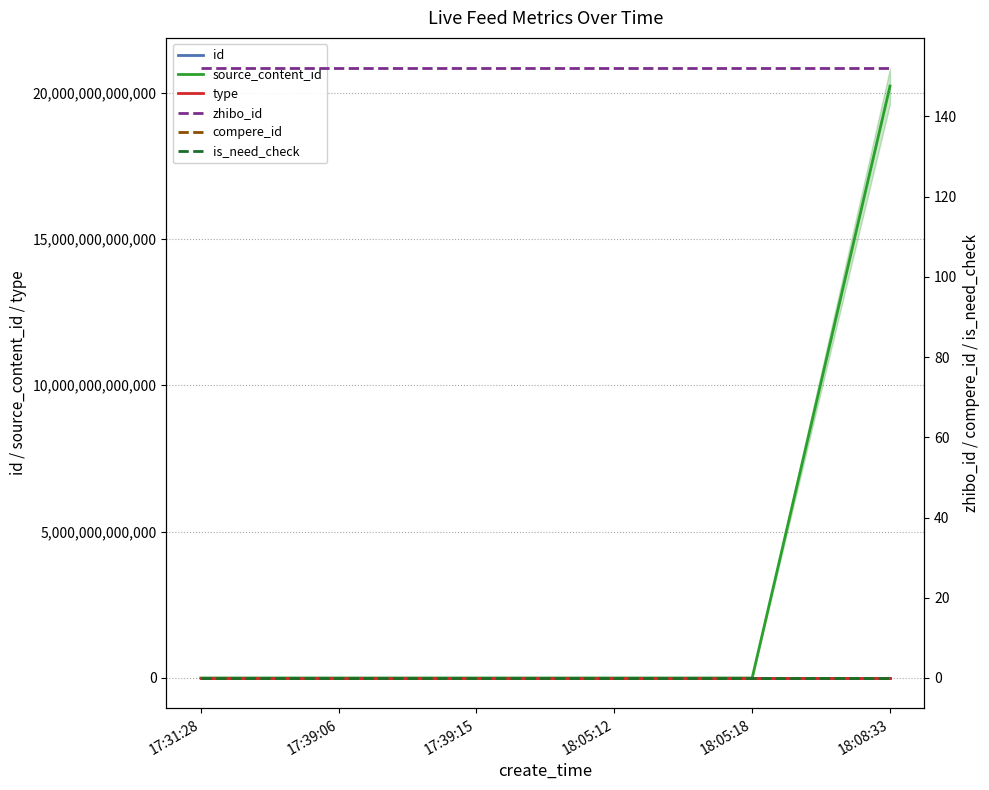

Rank the categories by type value from highest to lowest.

17:31:28, 17:39:06, 17:39:15, 18:05:12, 18:05:18, 18:08:33